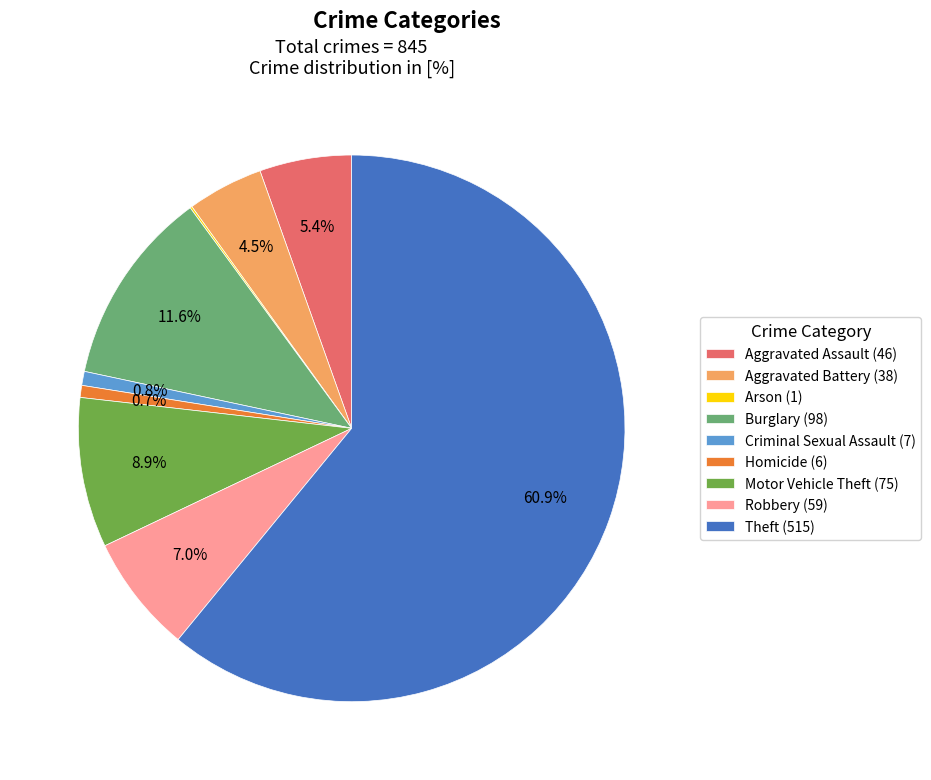

How much of the chart is everything except Motor Vehicle Theft (75)?

91.1%